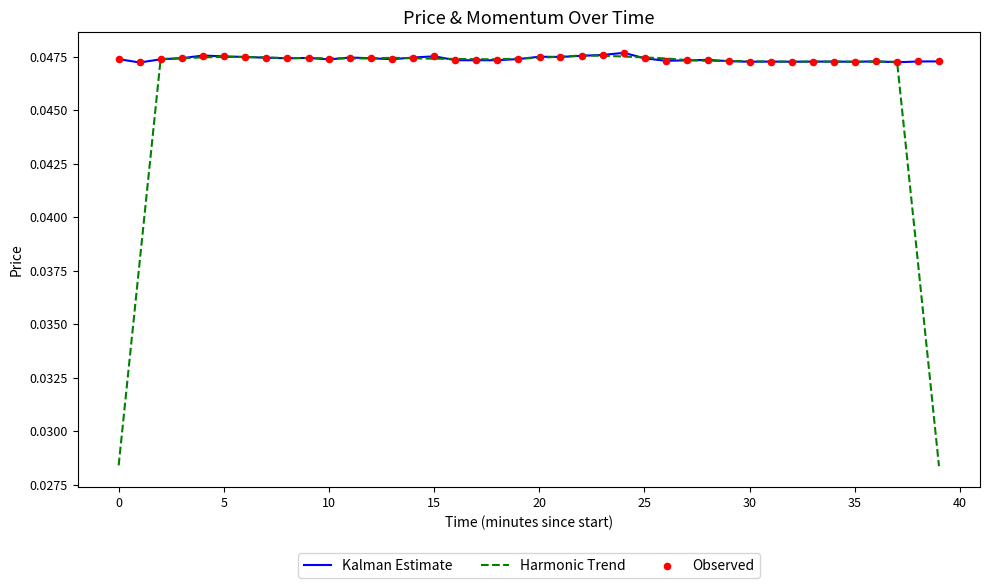

Which series has the largest total across all categories?

Kalman Estimate